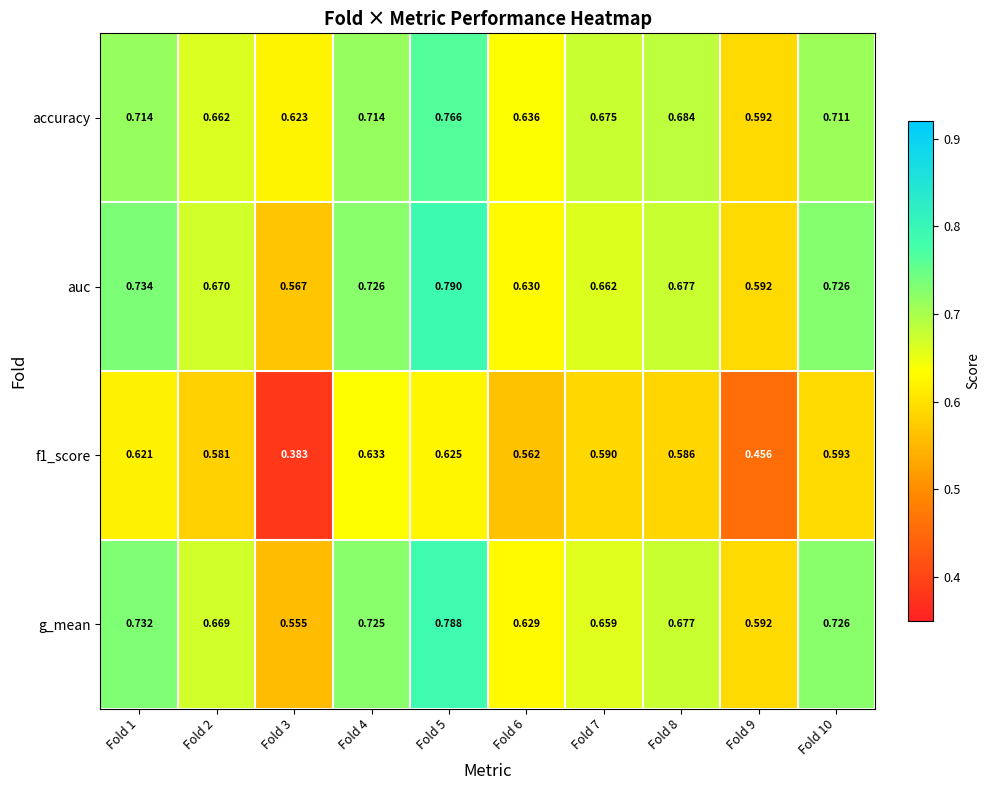

Between Fold 4 and Fold 5, which series saw the biggest shift?

auc